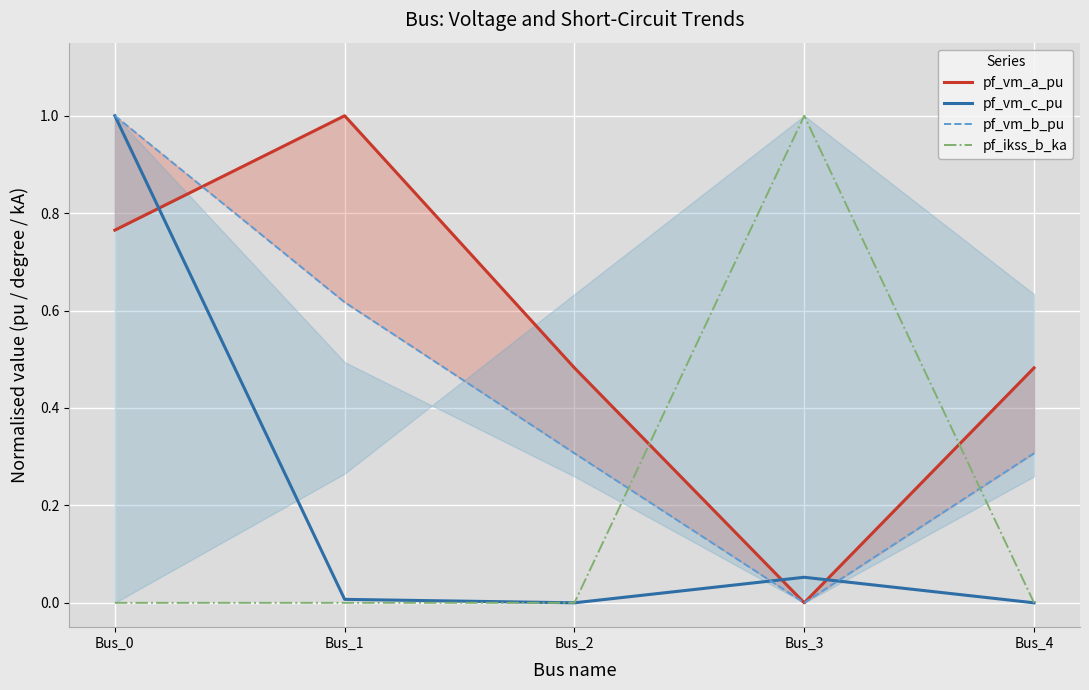

Reading right to left, extract all data points from this chart.

pf_vm_a_pu: Bus_4=0.5	Bus_3=0.0	Bus_2=0.5	Bus_1=1.0	Bus_0=0.8
pf_vm_c_pu: Bus_4=0.0	Bus_3=0.1	Bus_2=0.0	Bus_1=0.0	Bus_0=1.0
pf_vm_b_pu: Bus_4=0.3	Bus_3=0.0	Bus_2=0.3	Bus_1=0.6	Bus_0=1.0
pf_ikss_b_ka: Bus_4=0.0	Bus_3=1.0	Bus_2=0.0	Bus_1=0.0	Bus_0=0.0